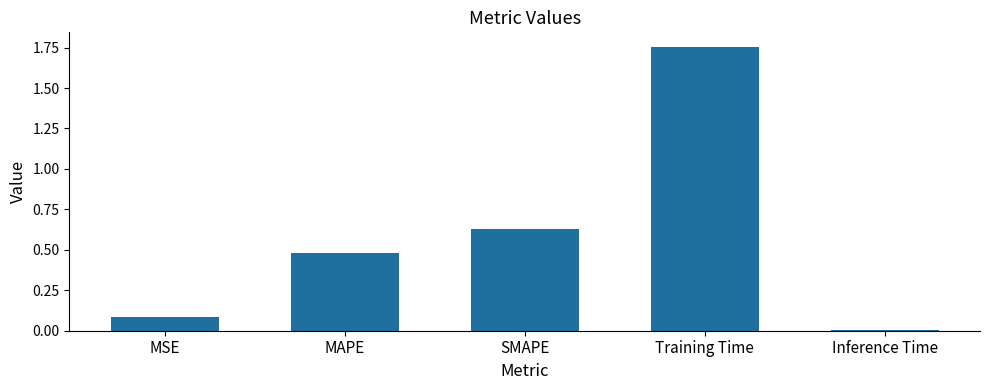

What is the change in value from MSE to MAPE?

+0.4